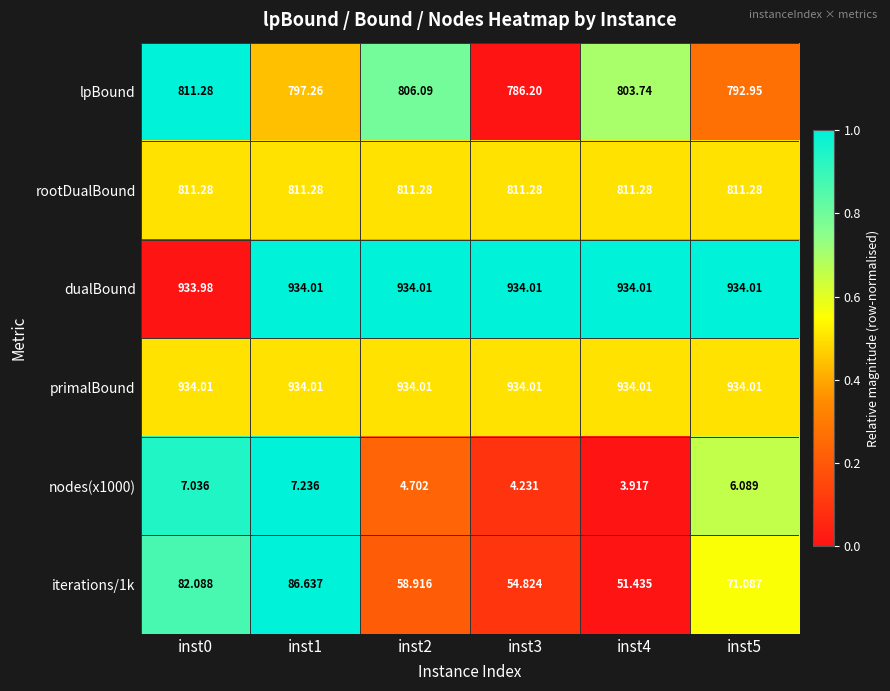

Between inst2 and inst3, which series saw the biggest shift?

lpBound